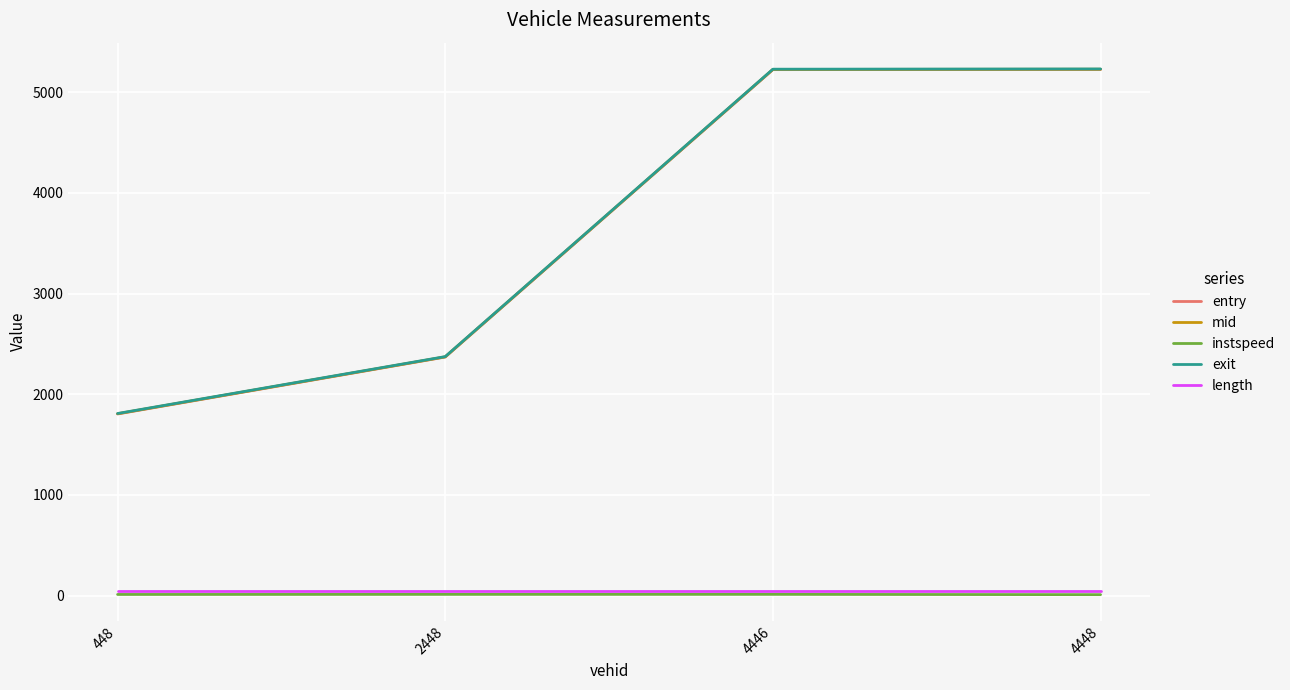

What is the greatest value displayed?

5230.3